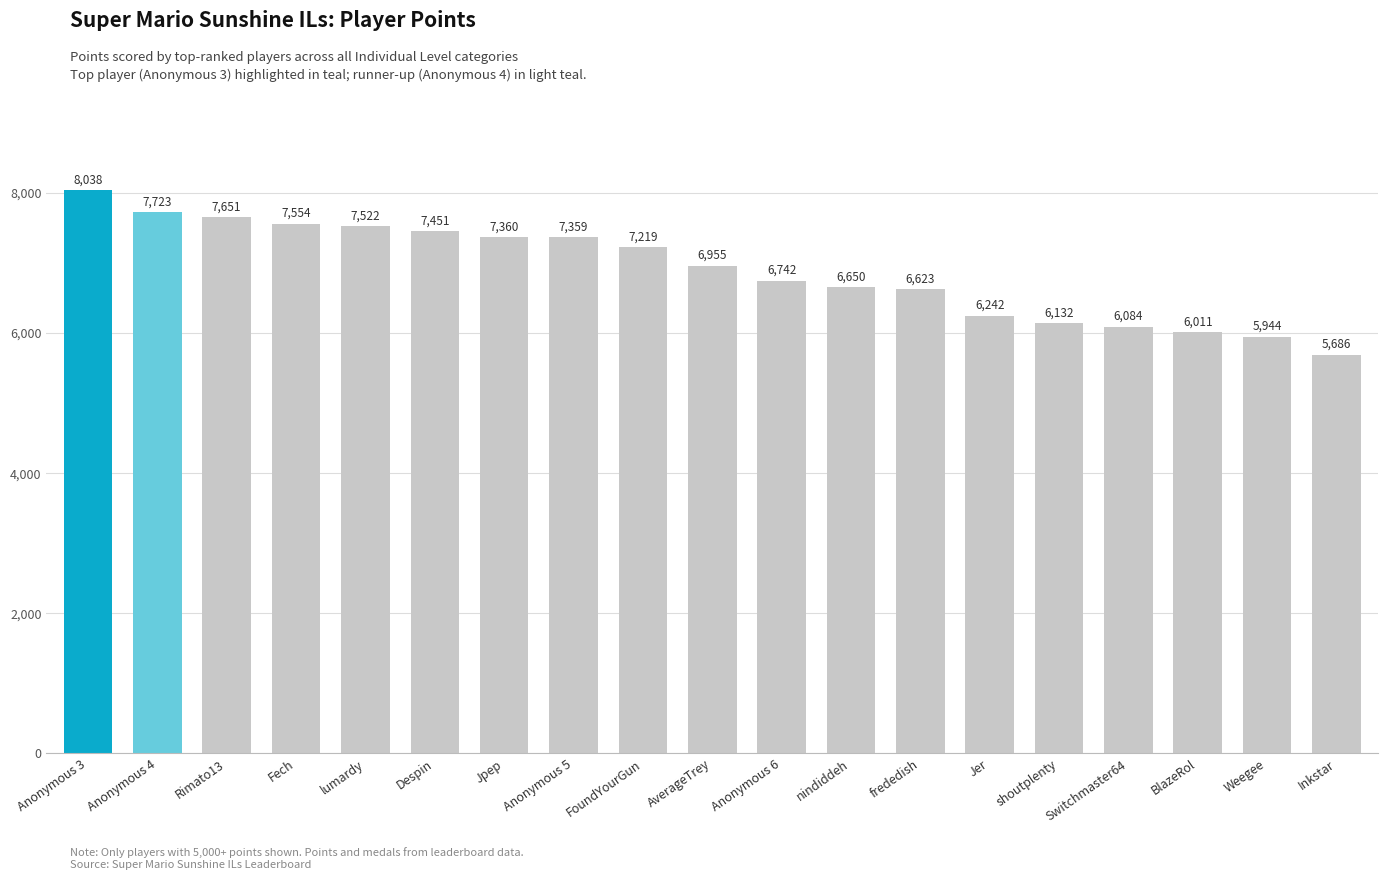

How many series are shown in this chart?

1